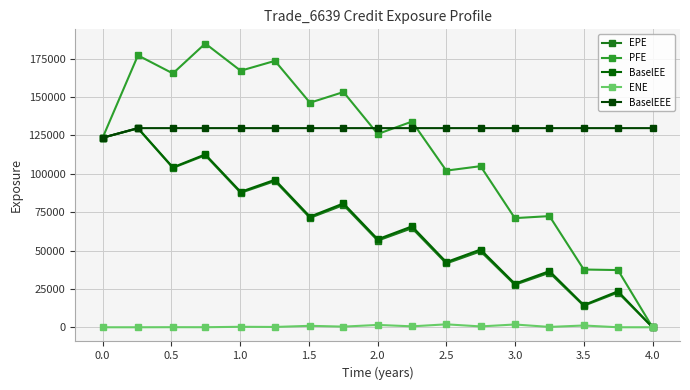

Which series has the largest total across all categories?

BaselEEE